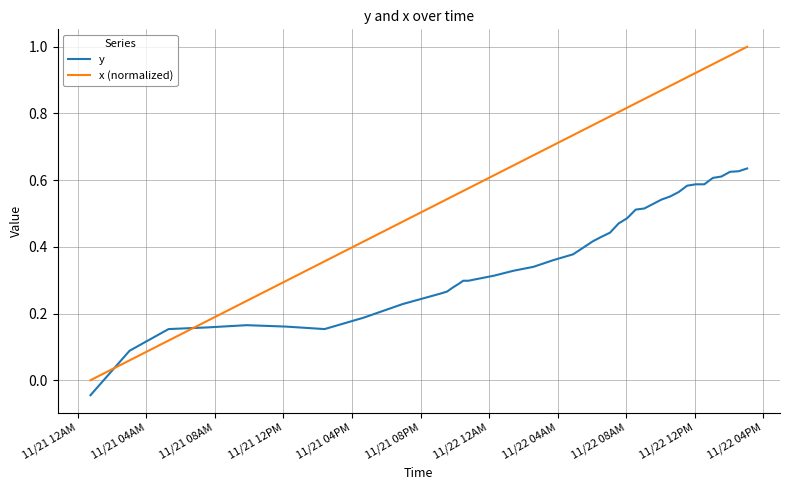

Which series has the largest total across all categories?

x (normalized)